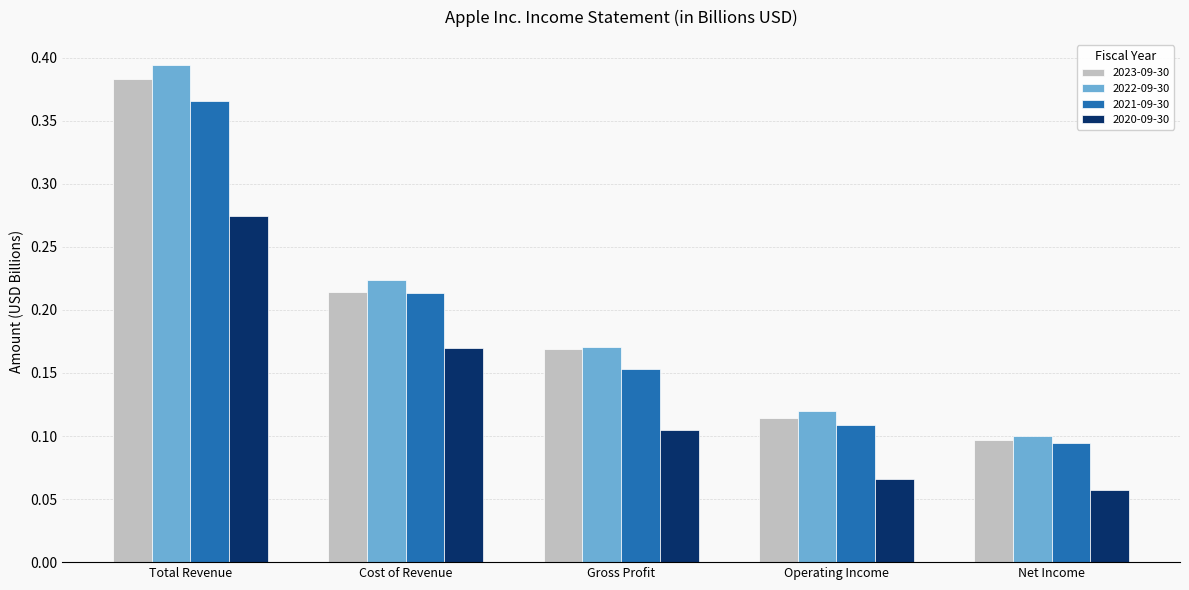

How many bars are there in each group?

4